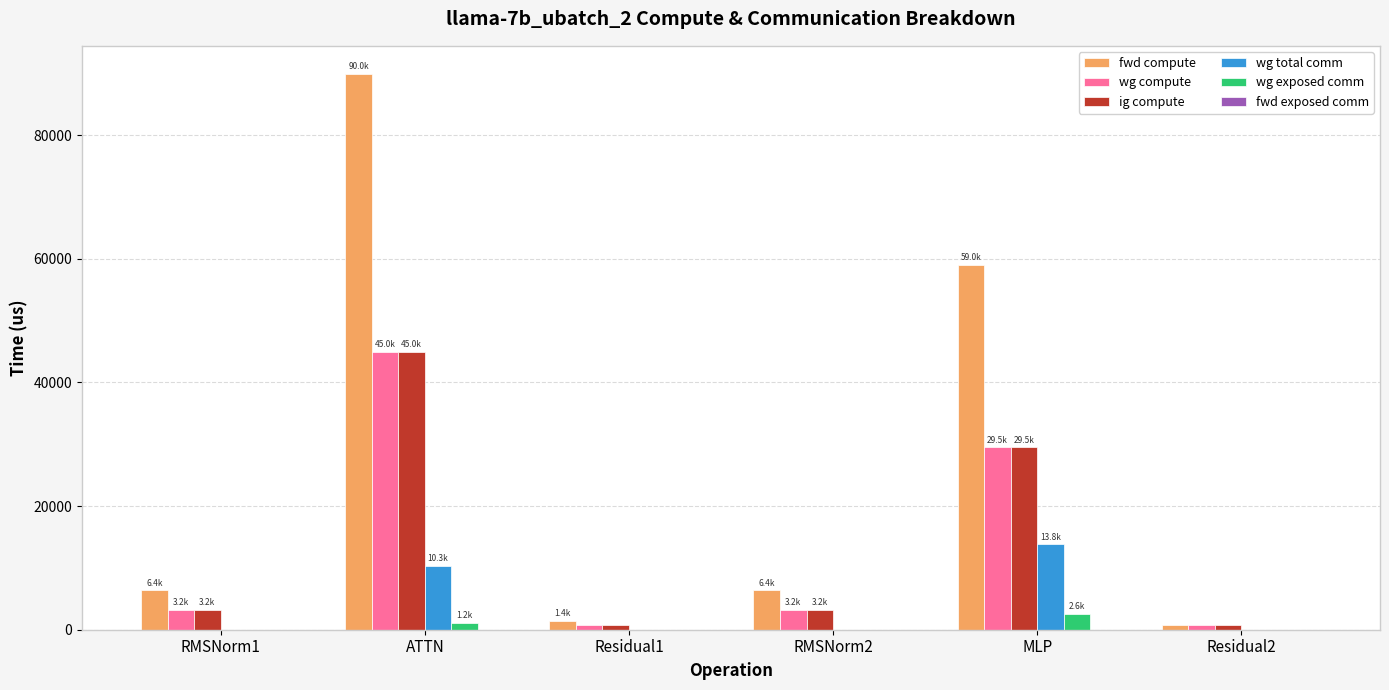

True or false: ig compute has a value of 16875.5 at MLP.

False